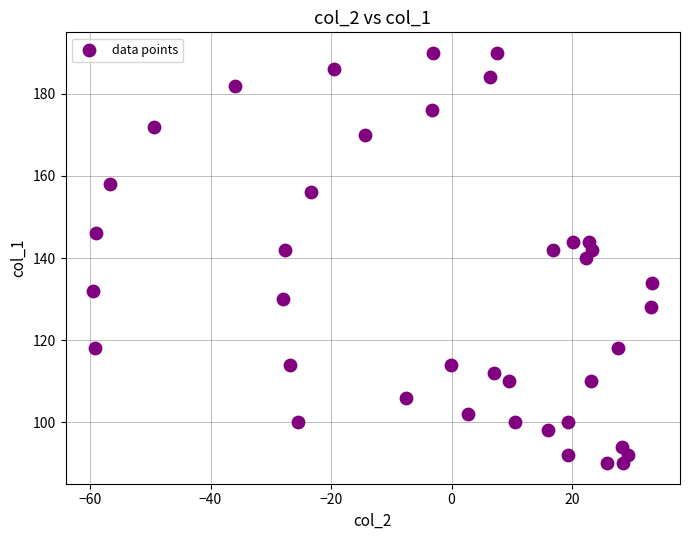

What is the range of Y values (max minus min)?

100